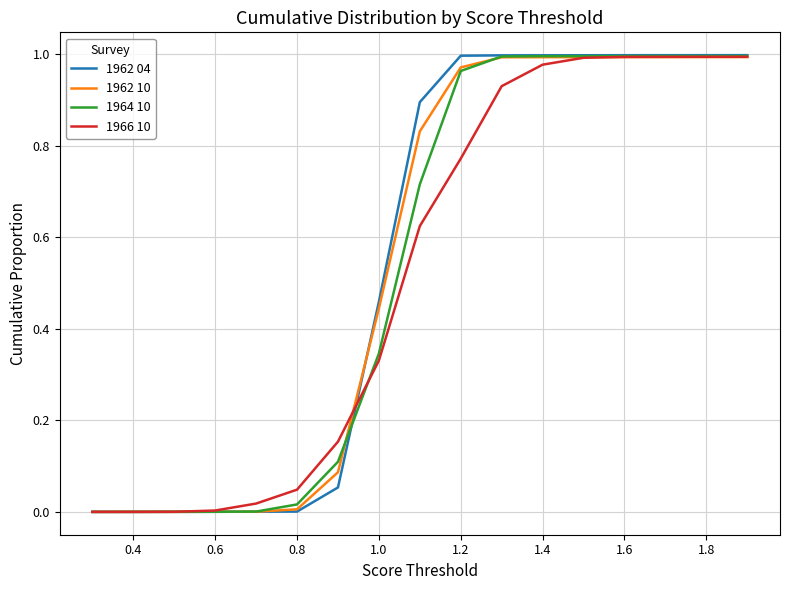

Which series has the largest range (max minus min)?

1962 04